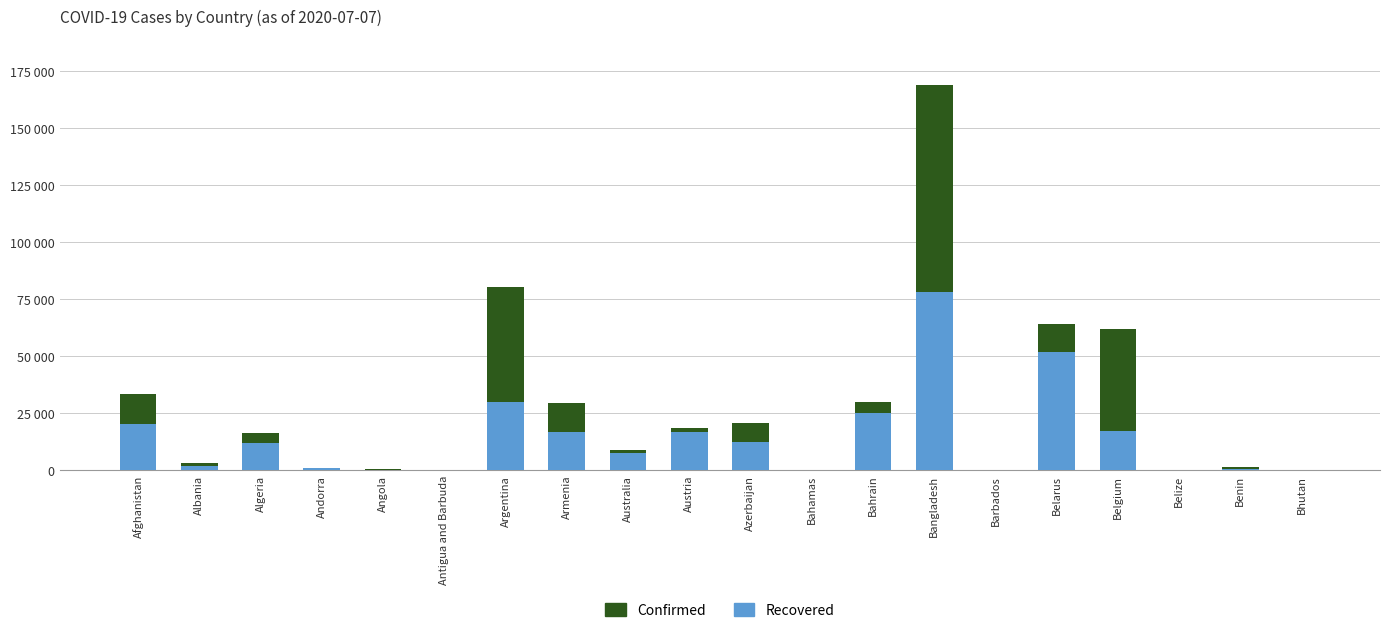

Which series has the largest total across all categories?

Confirmed